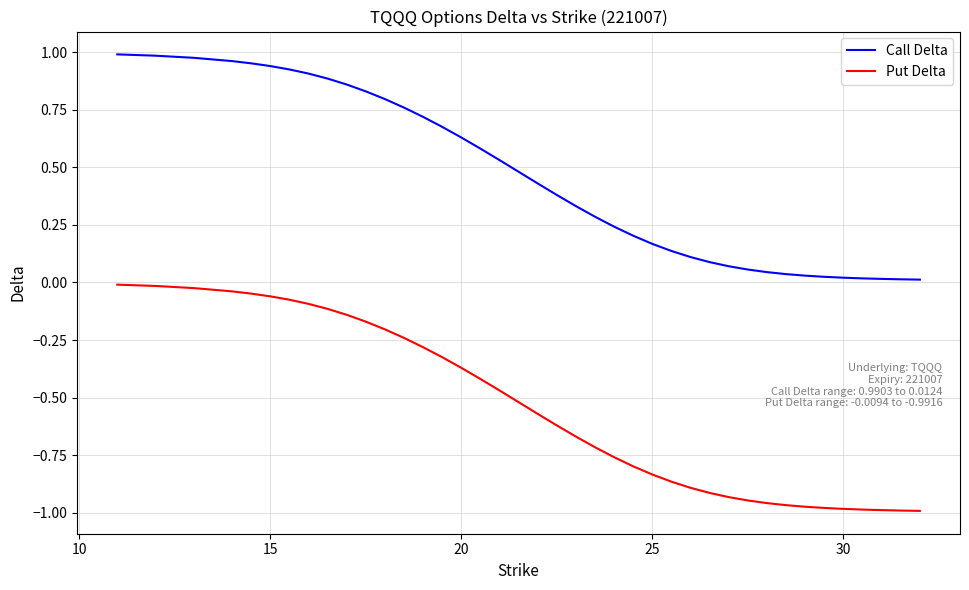

Which series has the largest total across all categories?

Call Delta